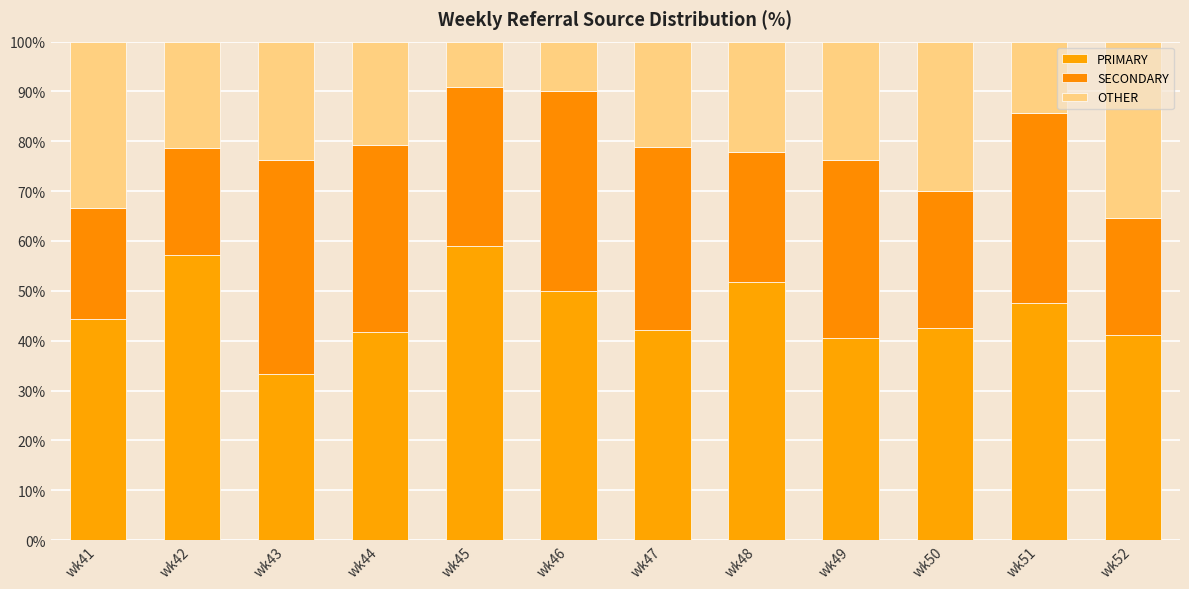

At wk48, list the series in order from largest to smallest.

PRIMARY, SECONDARY, OTHER